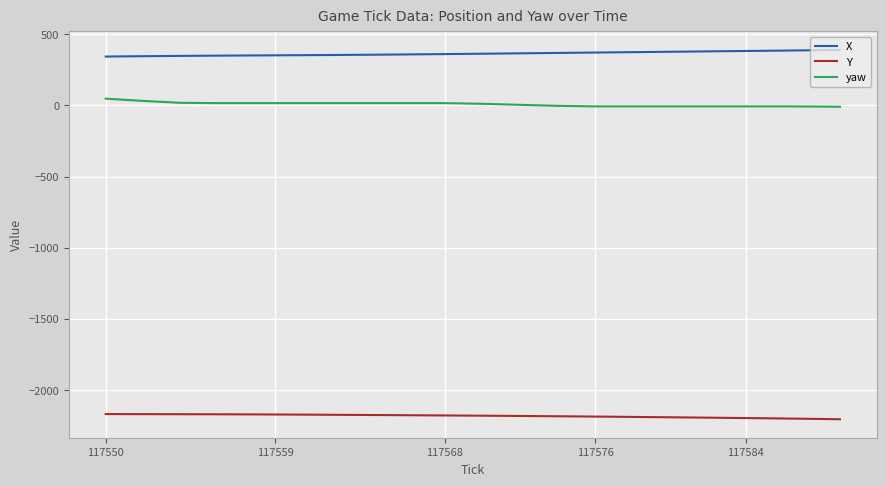

List the series in order of their peak value, highest first.

X, yaw, Y